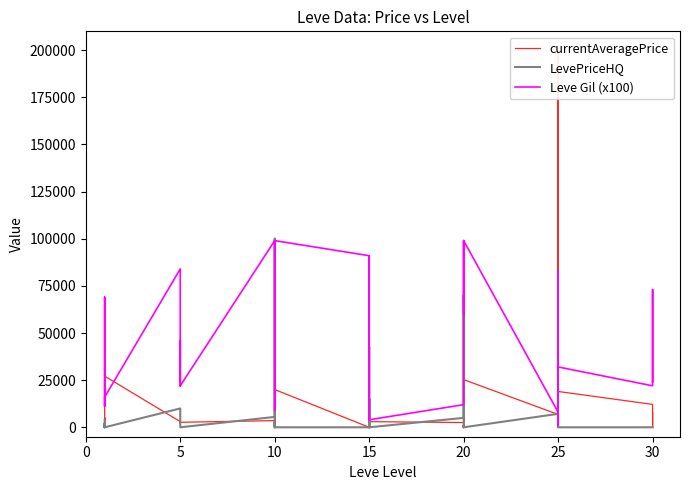

What is the difference between the maximum and minimum values in the currentAveragePrice series?

200000.0